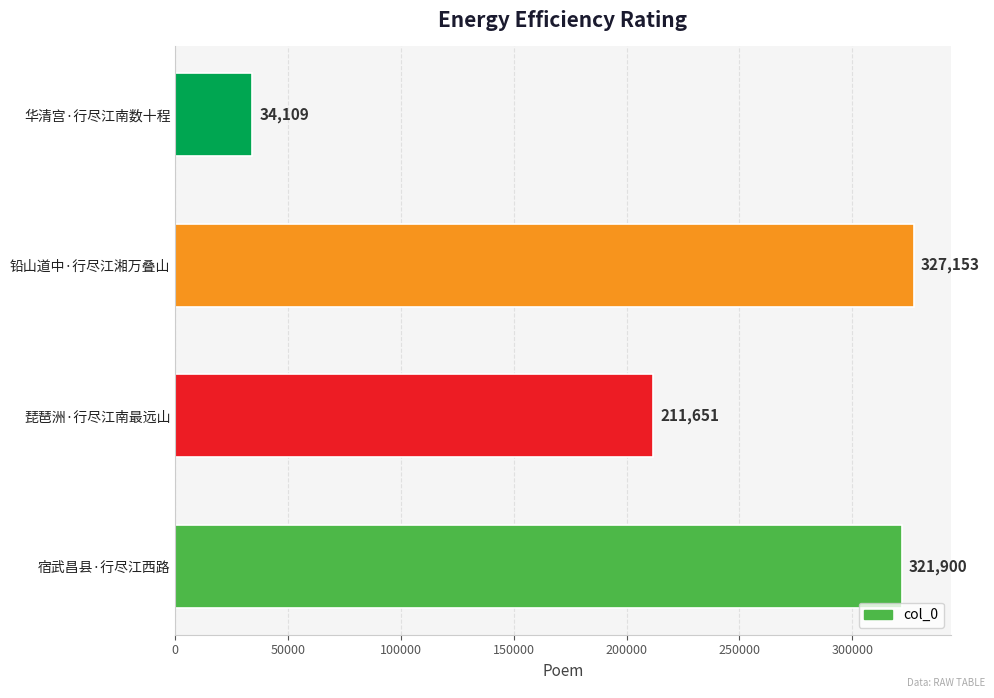

Rank the categories by value from highest to lowest.

铅山道中·行尽江湘万叠山, 宿武昌县·行尽江西路, 琵琶洲·行尽江南最远山, 华清宫·行尽江南数十程